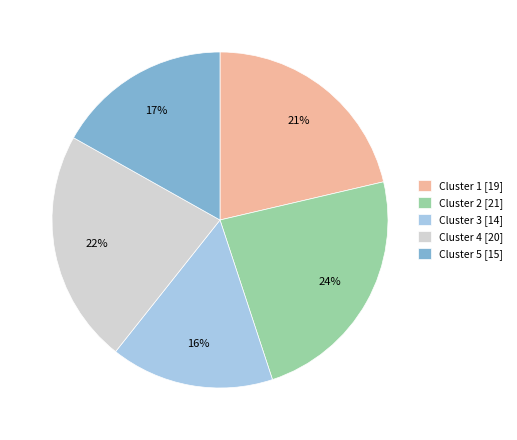

Does Cluster 2 account for over 50% of the chart?

No